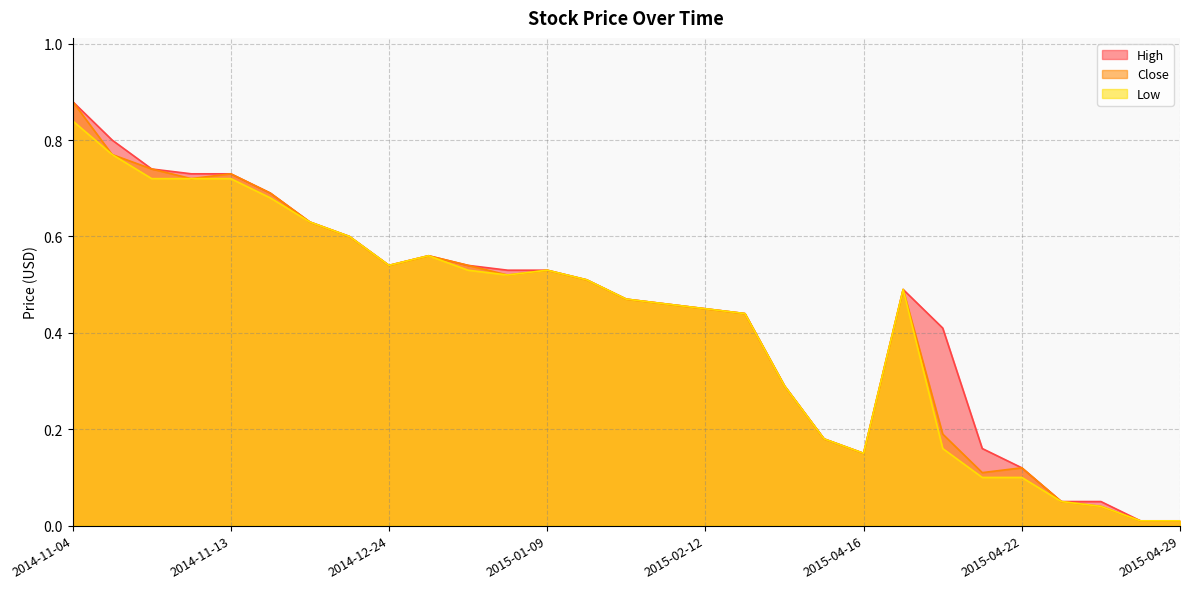

The High series shows 0.5 at 2015-01-09. True or false?

True